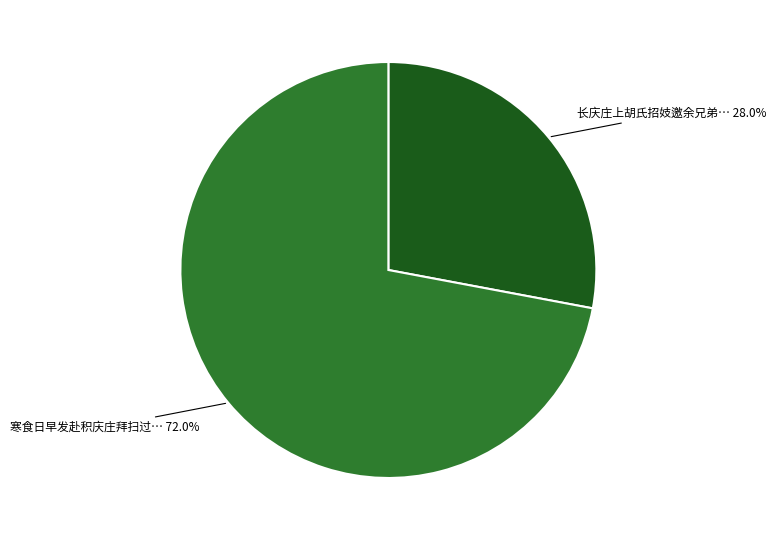

Which has a higher value, 长庆庄上胡氏招妓邀余兄弟… or 寒食日早发赴积庆庄拜扫过…?

寒食日早发赴积庆庄拜扫过…